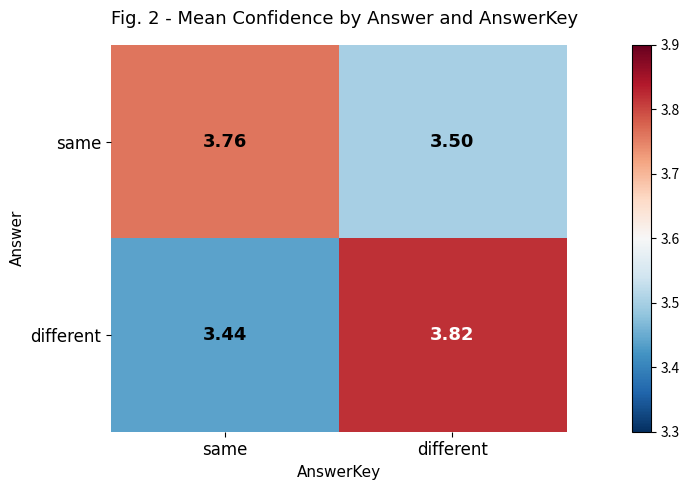

Which series changed the most between same and different?

different